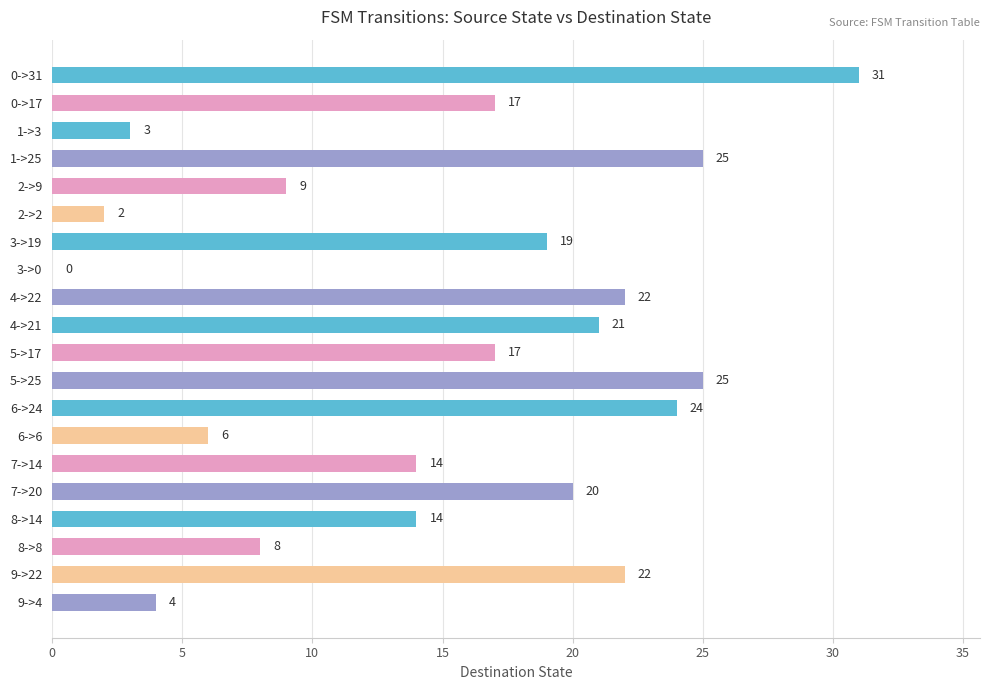

What is the maximum value shown in the chart?

31